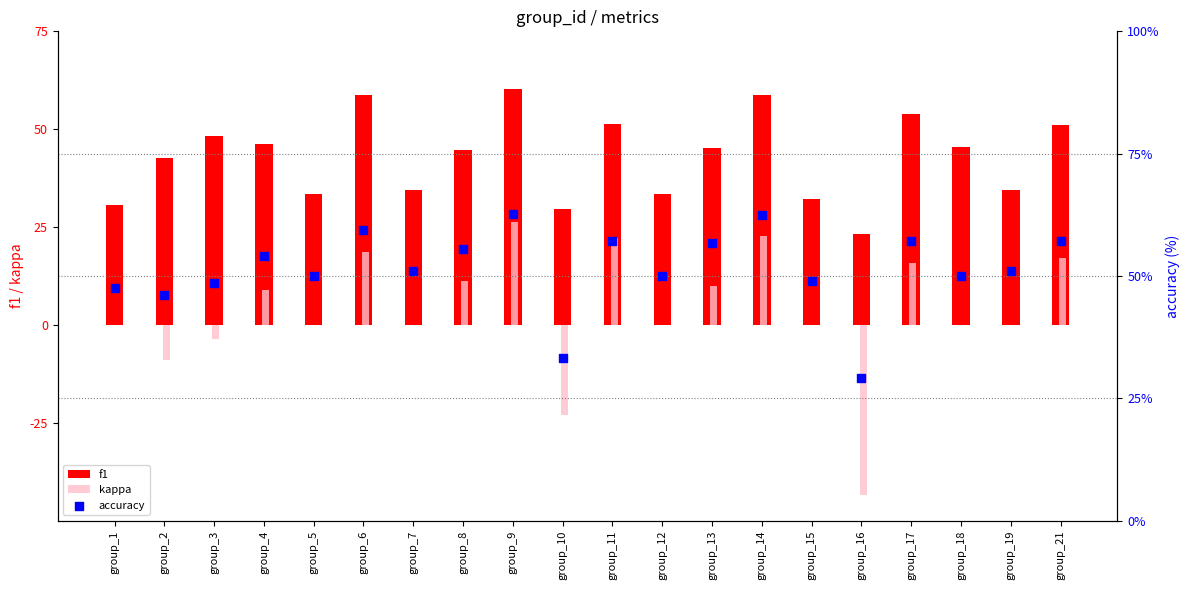

At which category is the sum across all series the highest?

group_9